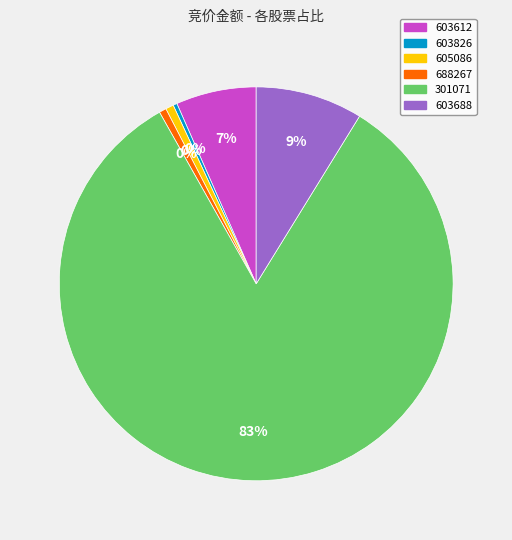

To the nearest percent, what is the difference between the 301071 and 688267 slice percentages?

82%